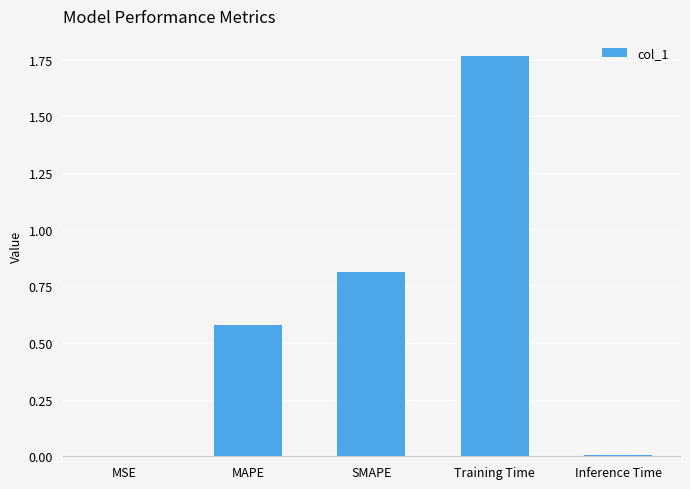

What is the sum of all values?

3.2